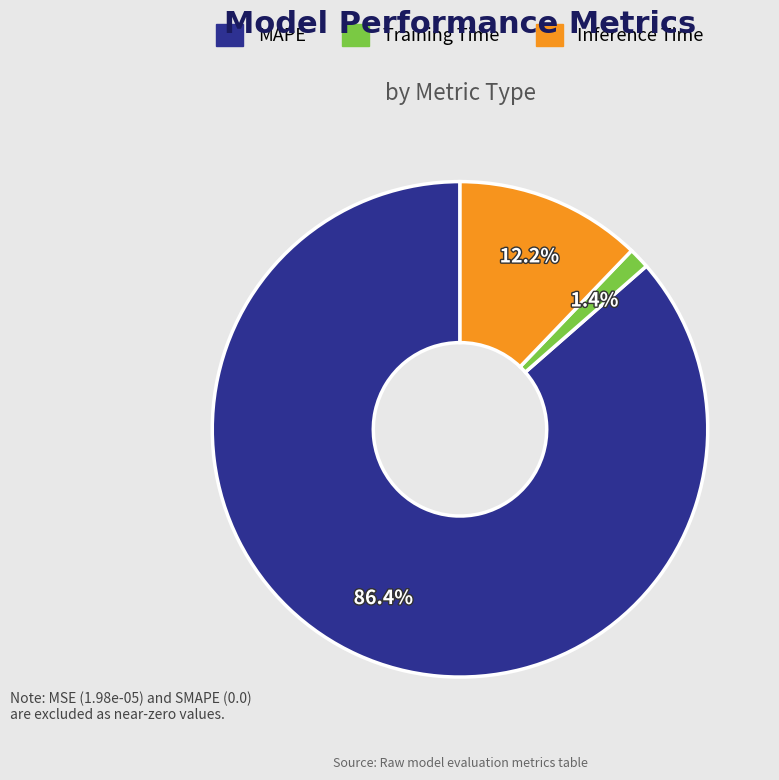

Which has a higher value, MAPE or Inference Time?

MAPE